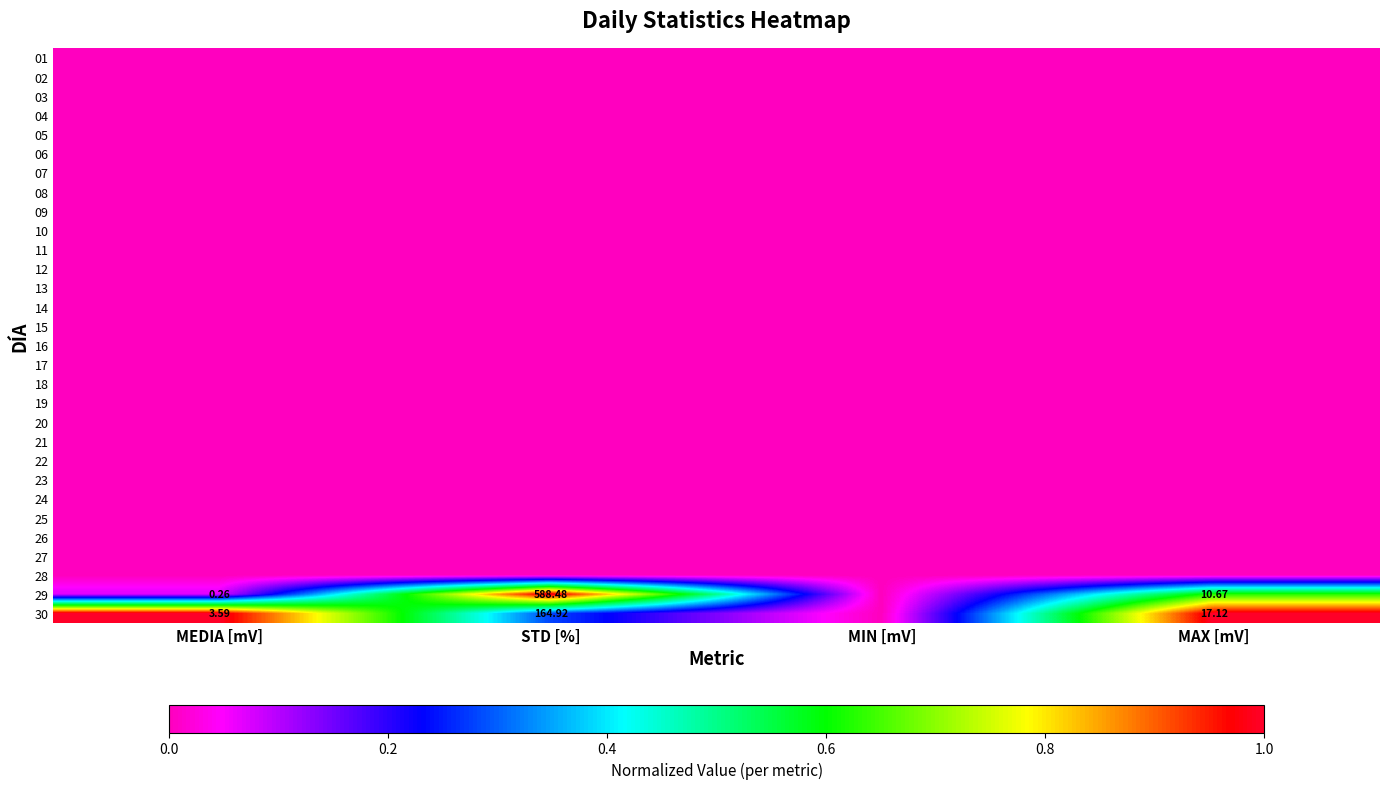

What is the difference between the highest and lowest values at MEDIA [mV]?

1.0